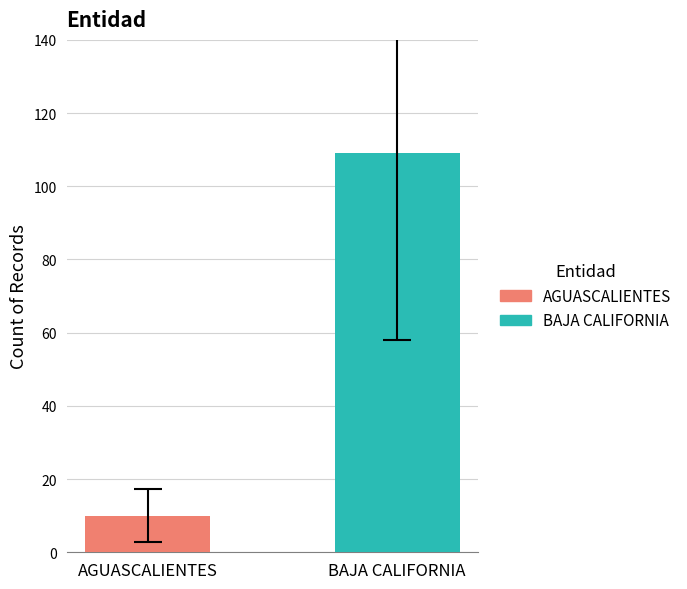

What is the greatest value displayed?

109